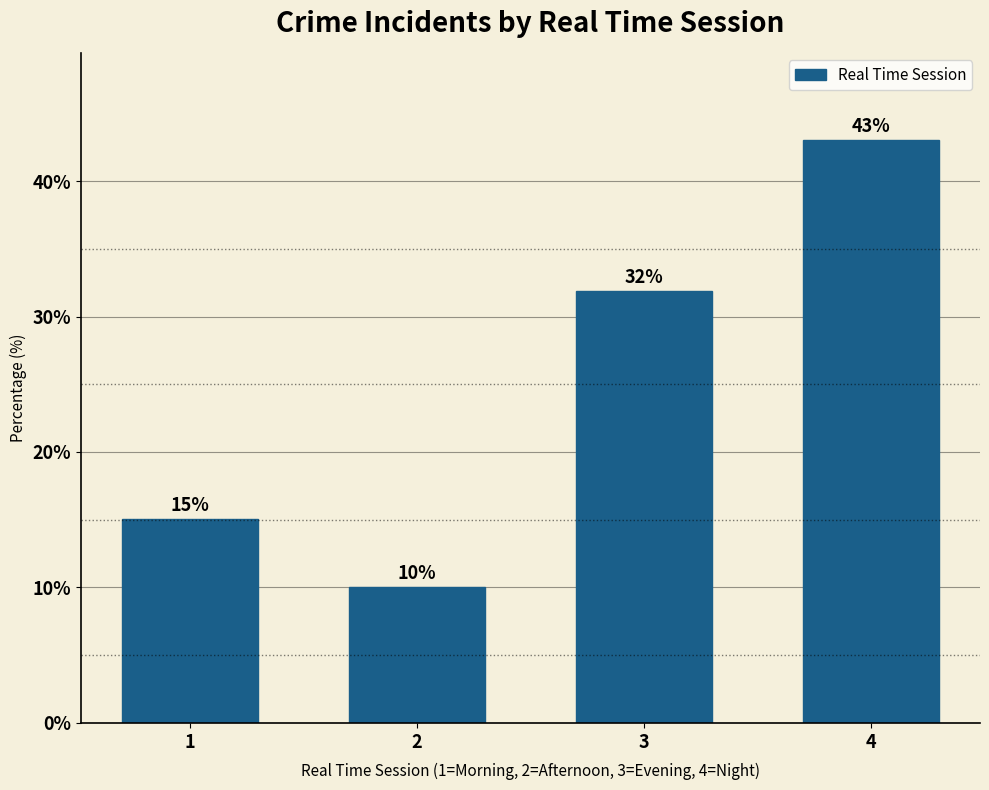

List the labels in order of value, smallest first.

2, 1, 3, 4